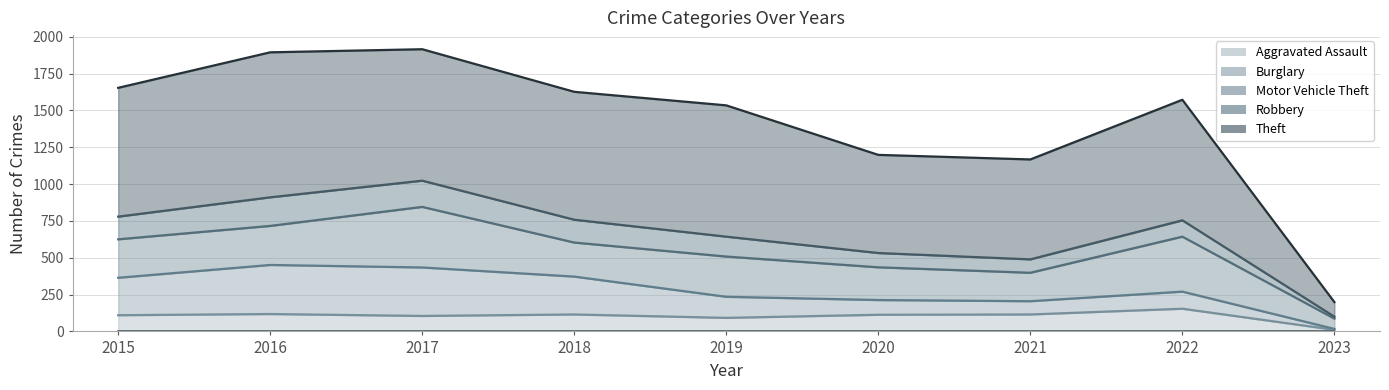

What are all the series names shown in the legend?

Aggravated Assault, Burglary, Motor Vehicle Theft, Robbery, Theft